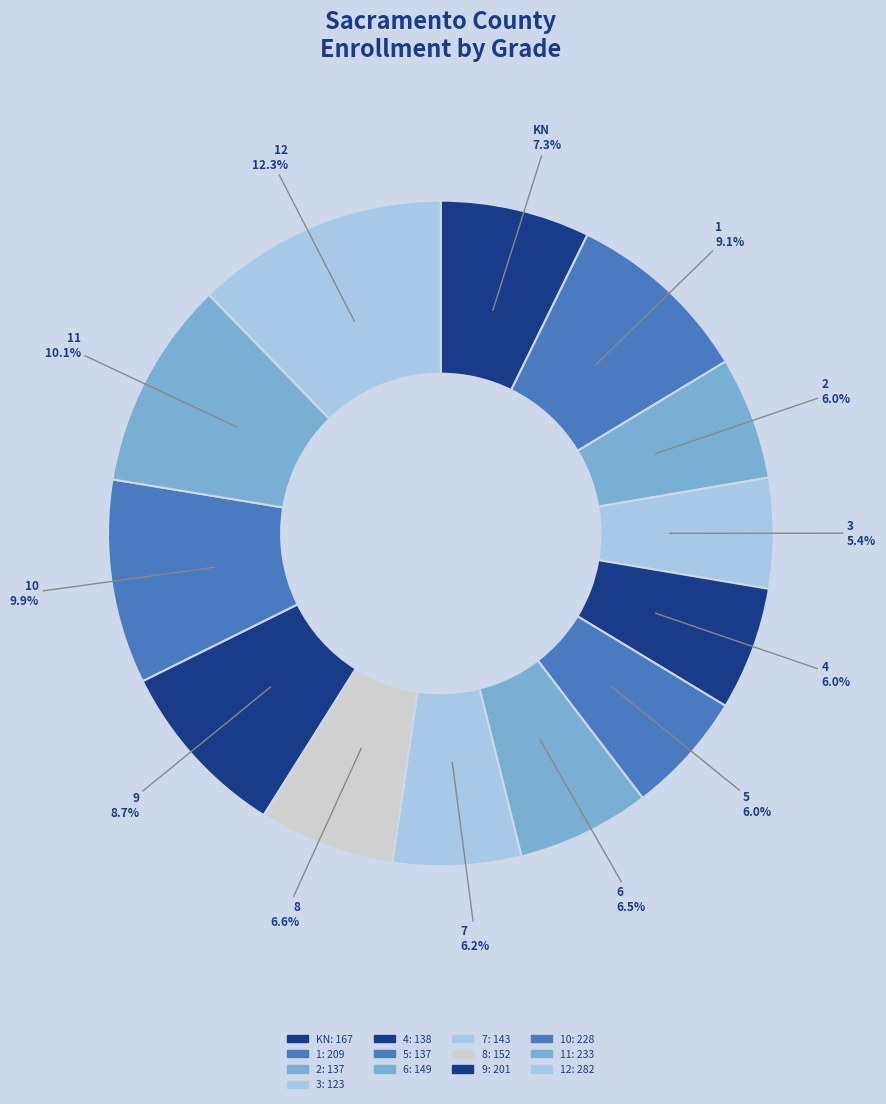

Which has a higher value, 8 or 2?

8